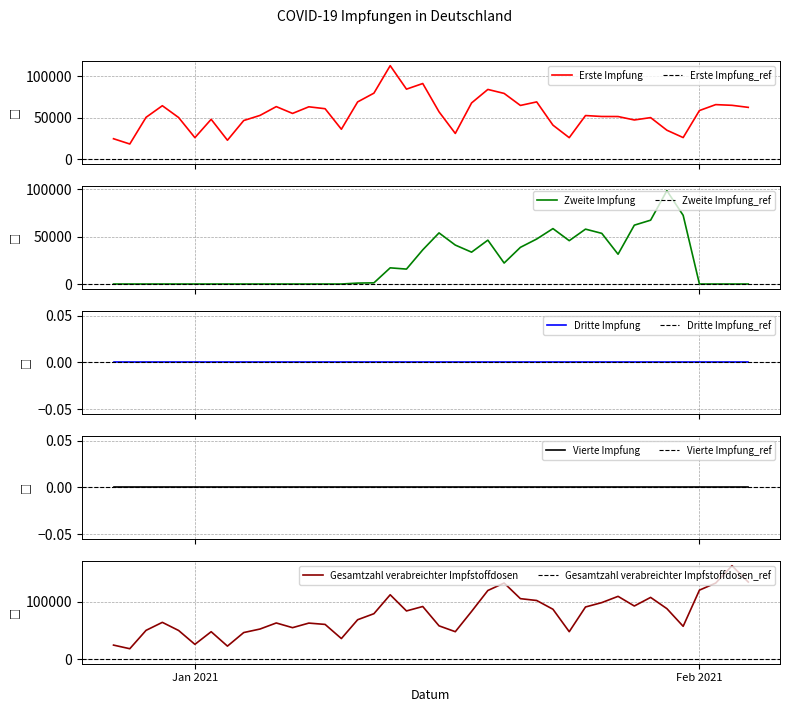

Which series has the largest total across all categories?

Gesamtzahl verabreichter Impfstoffdosen